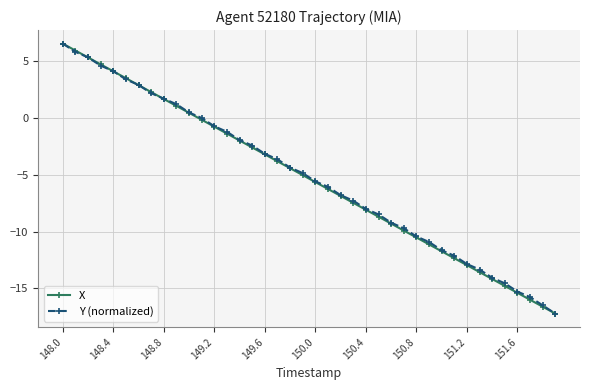

What is the value of the Y (normalized) point at the 18th from the left?

-3.6